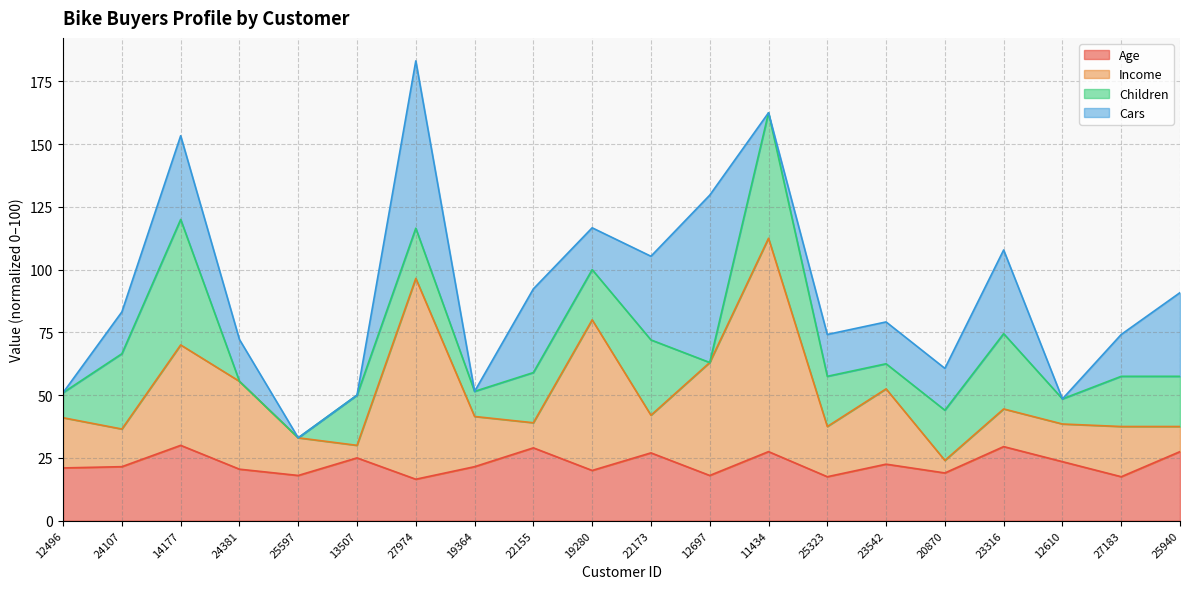

How many lines are shown in the chart?

4